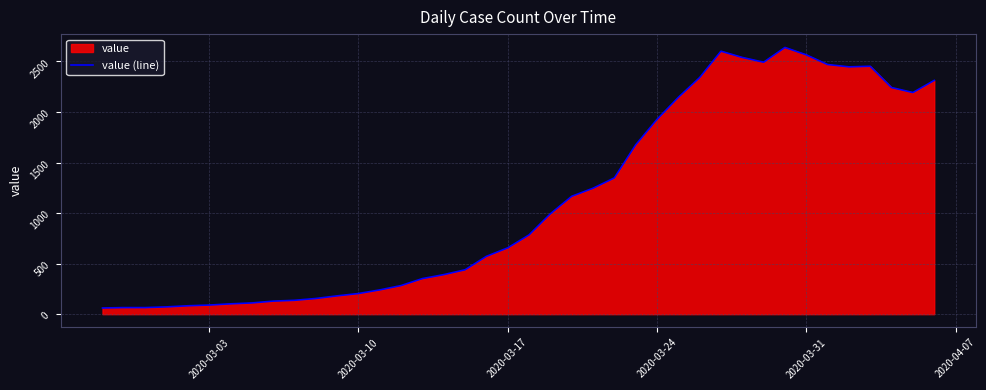

What is the maximum value shown in the chart?

2639